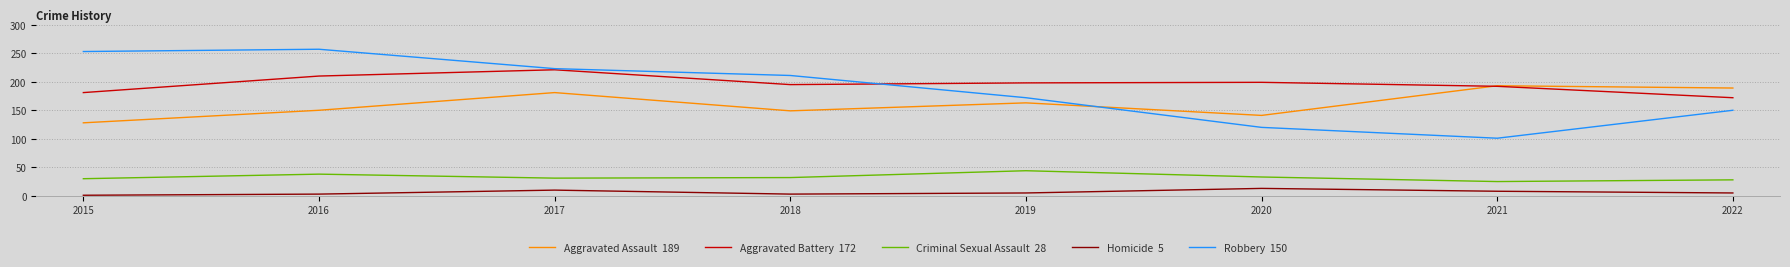

How many lines are shown in the chart?

5